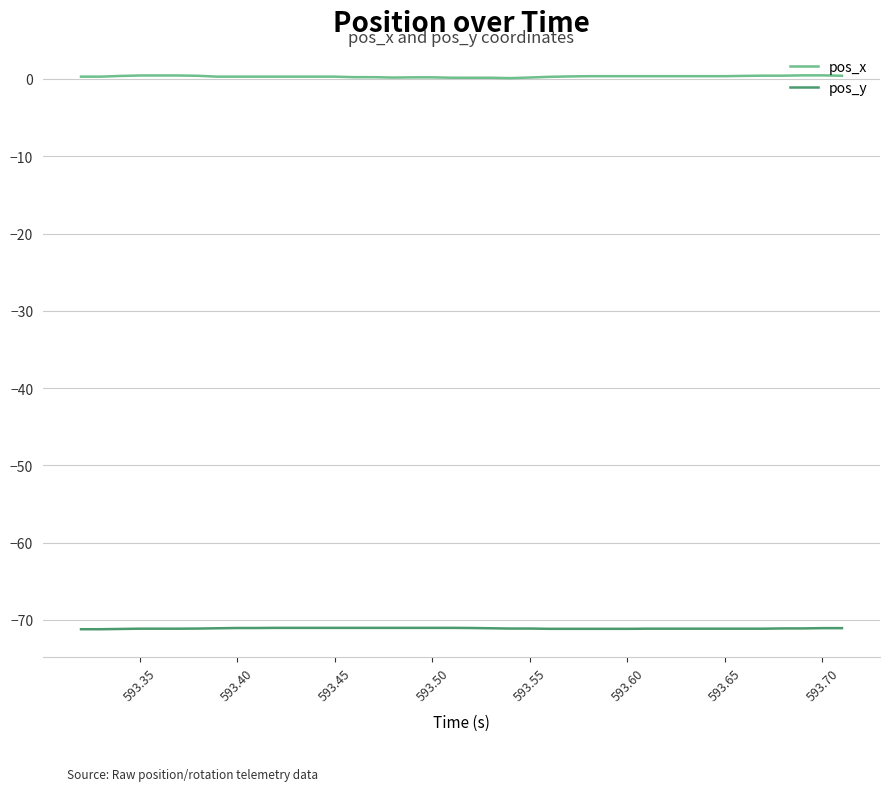

What is the maximum value for pos_x?

0.5